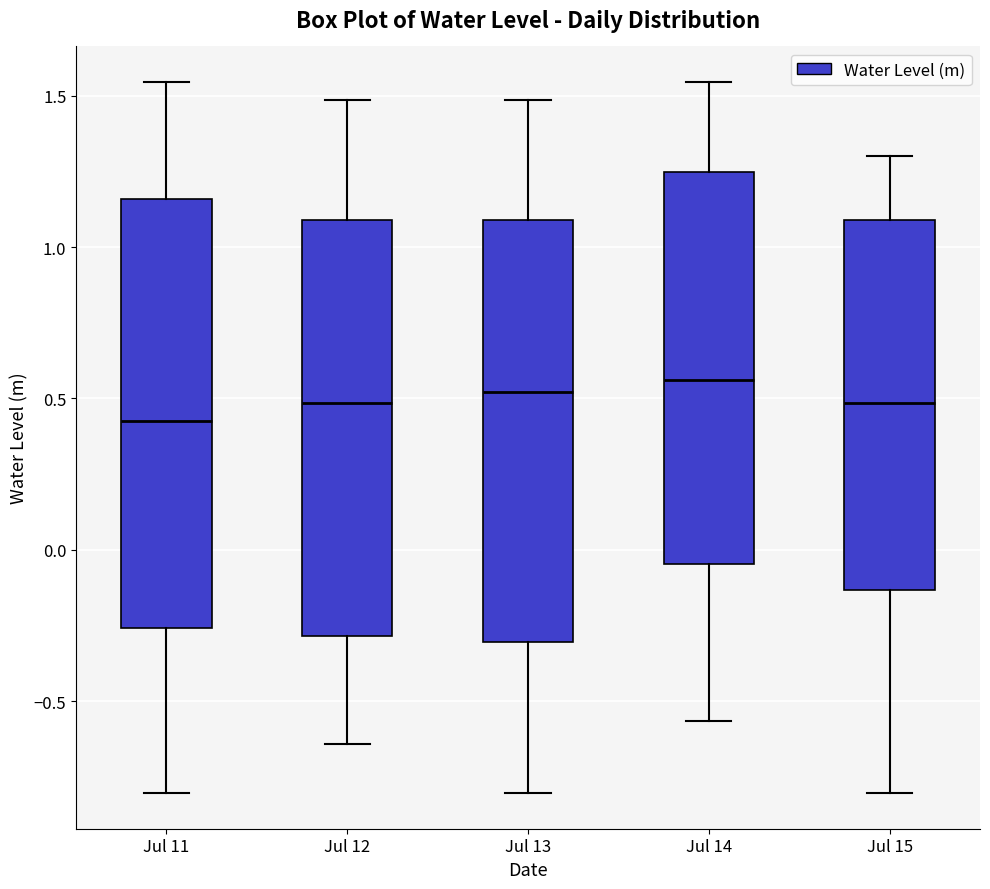

Reading left to right, transcribe this box plot: for each box, give where its median line is, the range the box spans, and where its two whiskers end, as read against the y-axis. The values are not printed on the chart, so give them approximately, as read against the axis.

Jul 11: median 0.45, box -0.25 to 1.15, whiskers -0.80 to 1.55
Jul 12: median 0.50, box -0.30 to 1.10, whiskers -0.65 to 1.50
Jul 13: median 0.50, box -0.30 to 1.10, whiskers -0.80 to 1.50
Jul 14: median 0.55, box -0.05 to 1.25, whiskers -0.55 to 1.55
Jul 15: median 0.50, box -0.15 to 1.10, whiskers -0.80 to 1.30